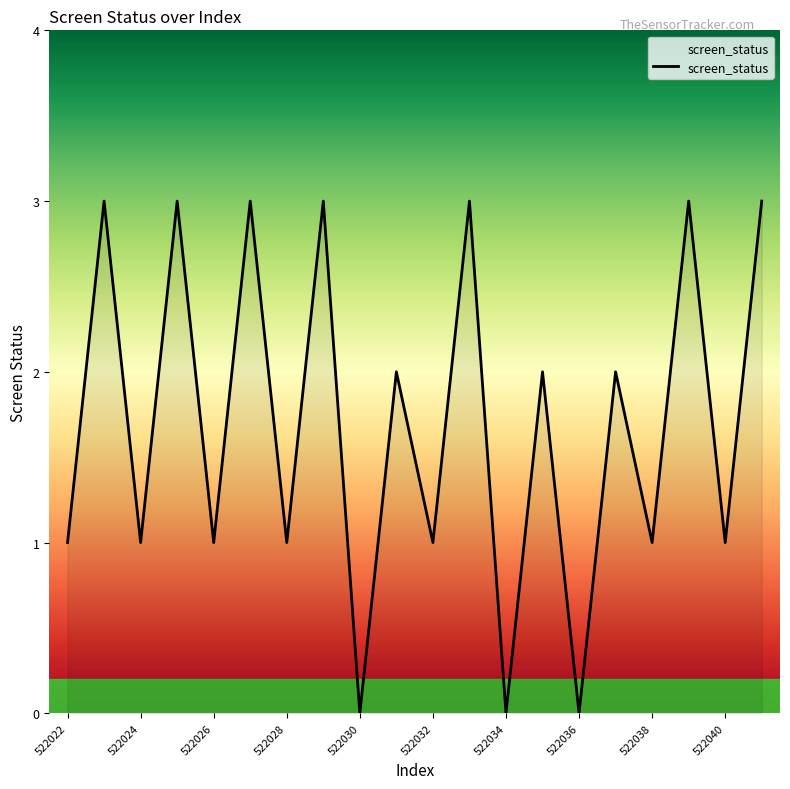

Is this an area chart (filled region under the line)?

Yes